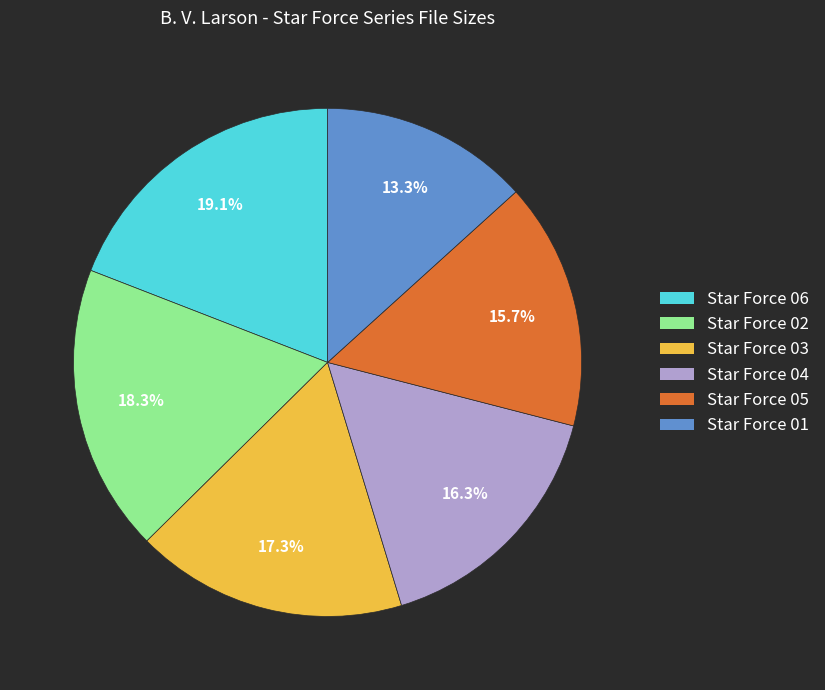

To the nearest percent, what percentage of the pie is Star Force 03?

17%